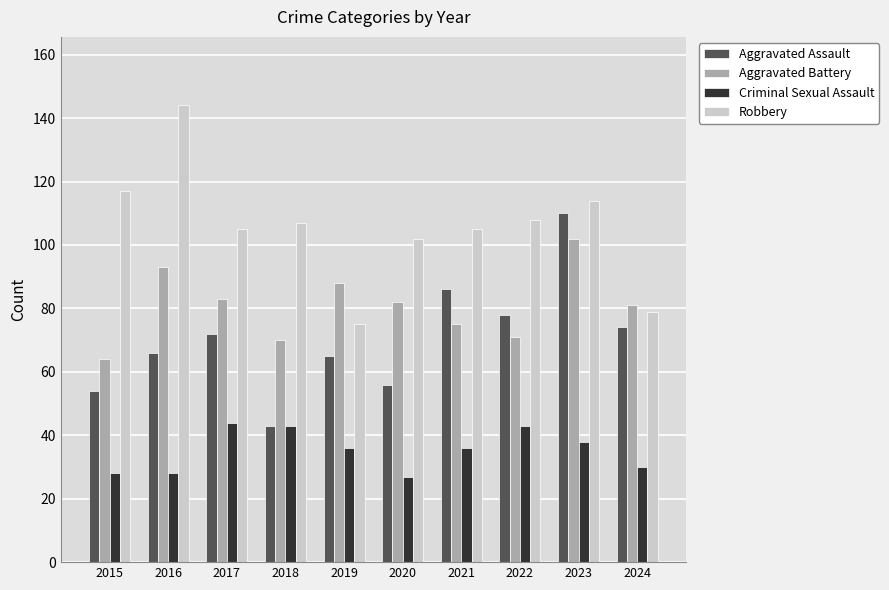

How many groups of bars are there?

10